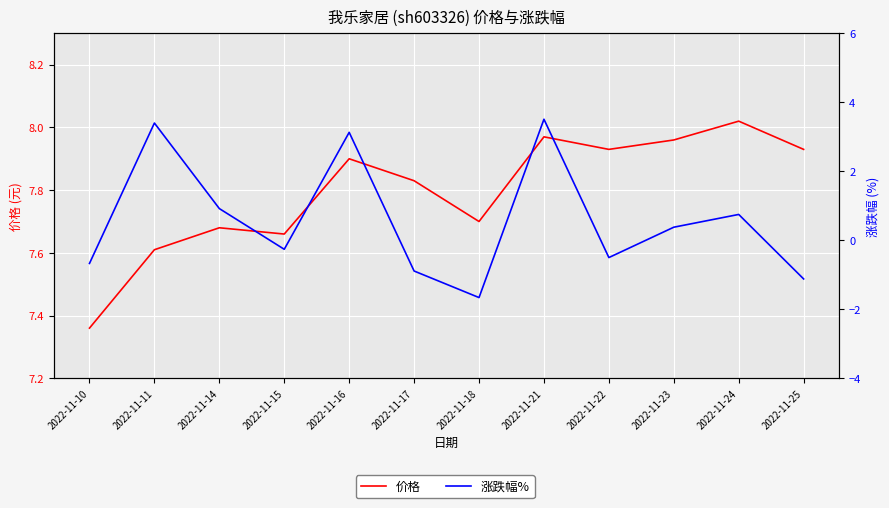

What is the highest value of the 价格 series?

8.0